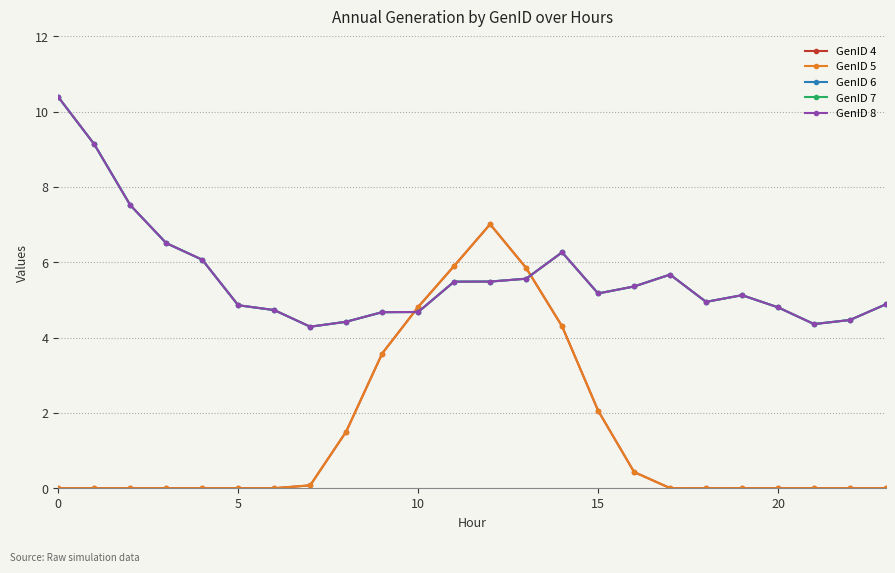

Does the chart have visible grid lines?

Yes